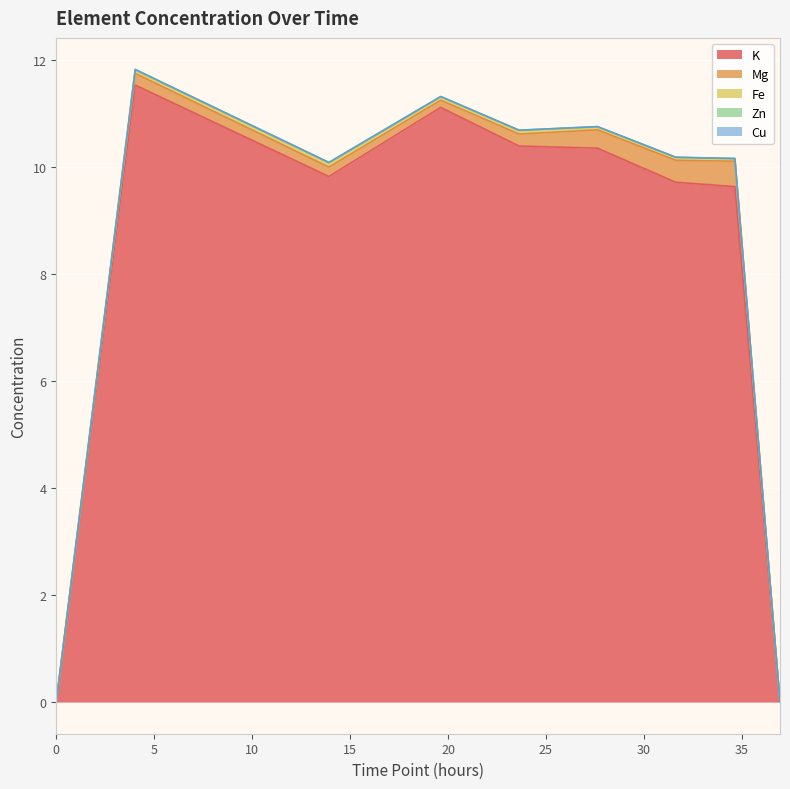

What is the value of the Mg point at the 2nd from the left?

0.2